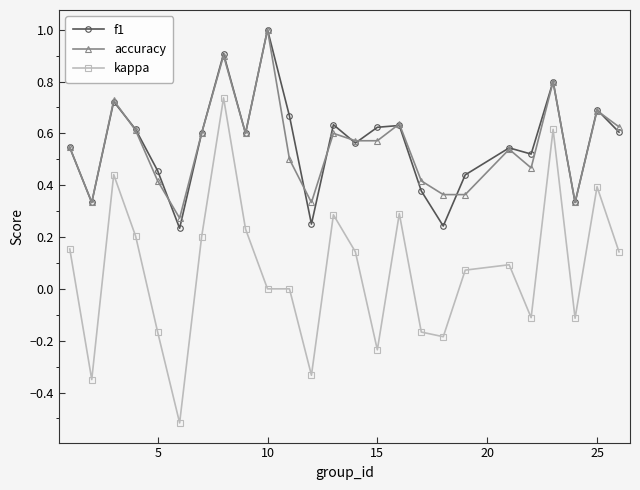

Which series has the widest spread of values?

kappa